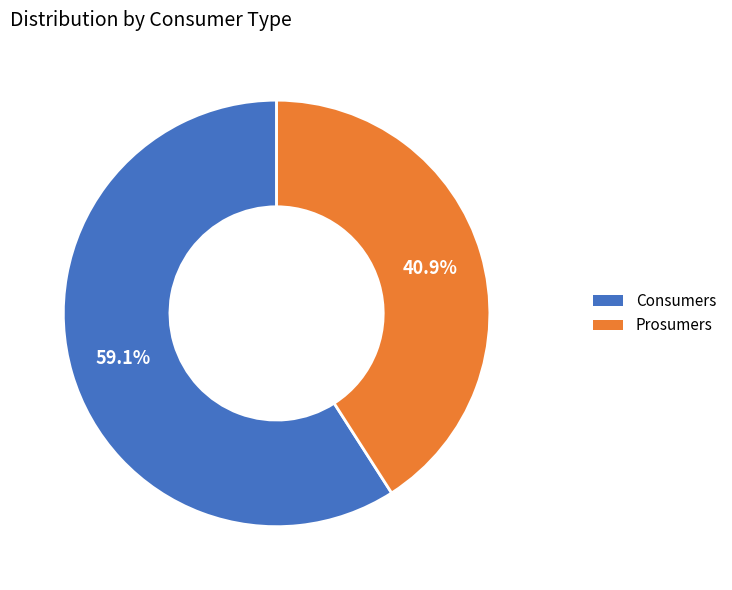

What is the total percentage of Consumers and Prosumers?

100.0%